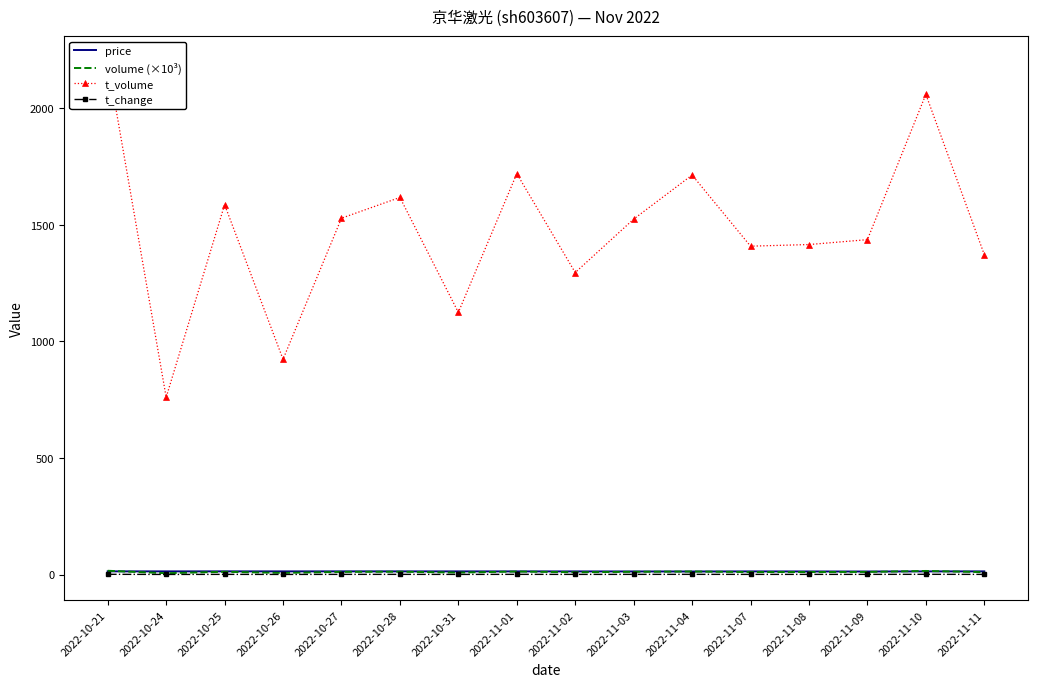

Is the value of price at 2022-11-09 greater than the value of volume (×10³) at 2022-11-08?

Yes